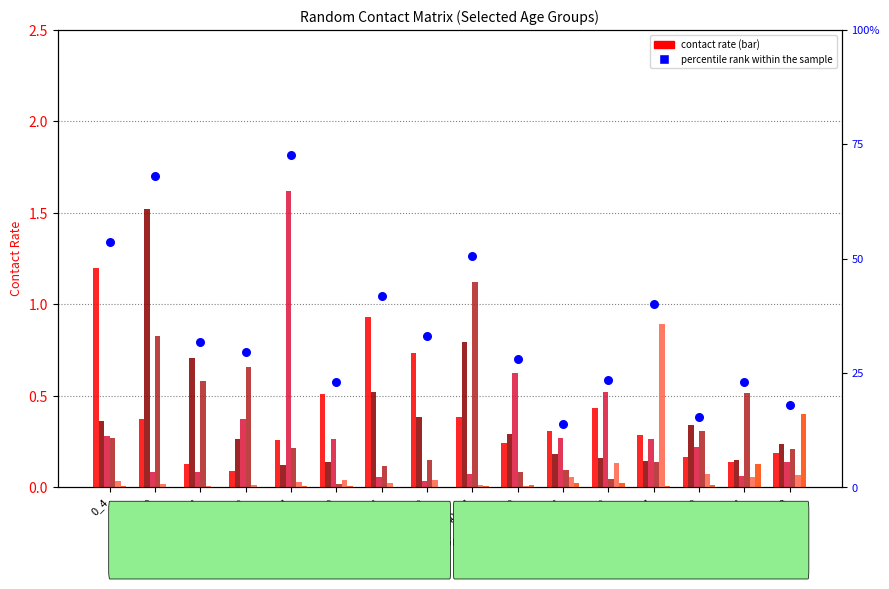

At how many categories does at least one series exceed 1?

4